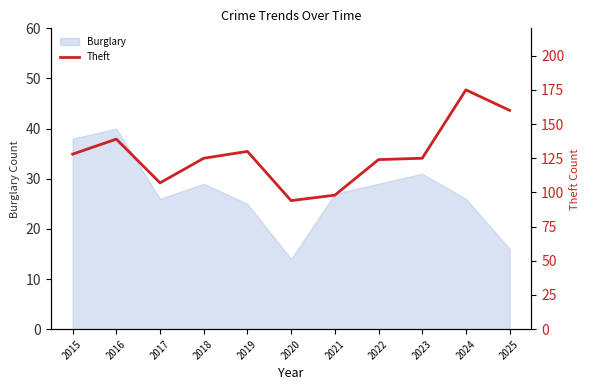

Reading left to right, list all the values displayed in this chart.

128	139	107	125	130	94	98	124	125	175	160